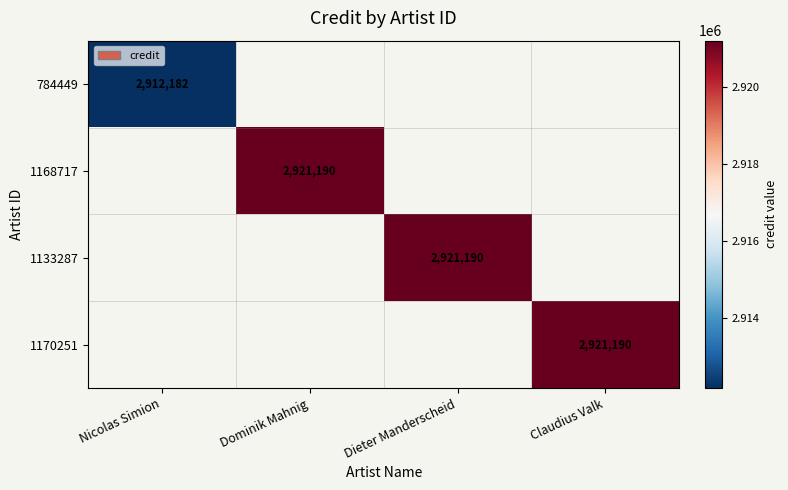

The value of 1168717 at Dominik Mahnig is 2921190. True or false?

True